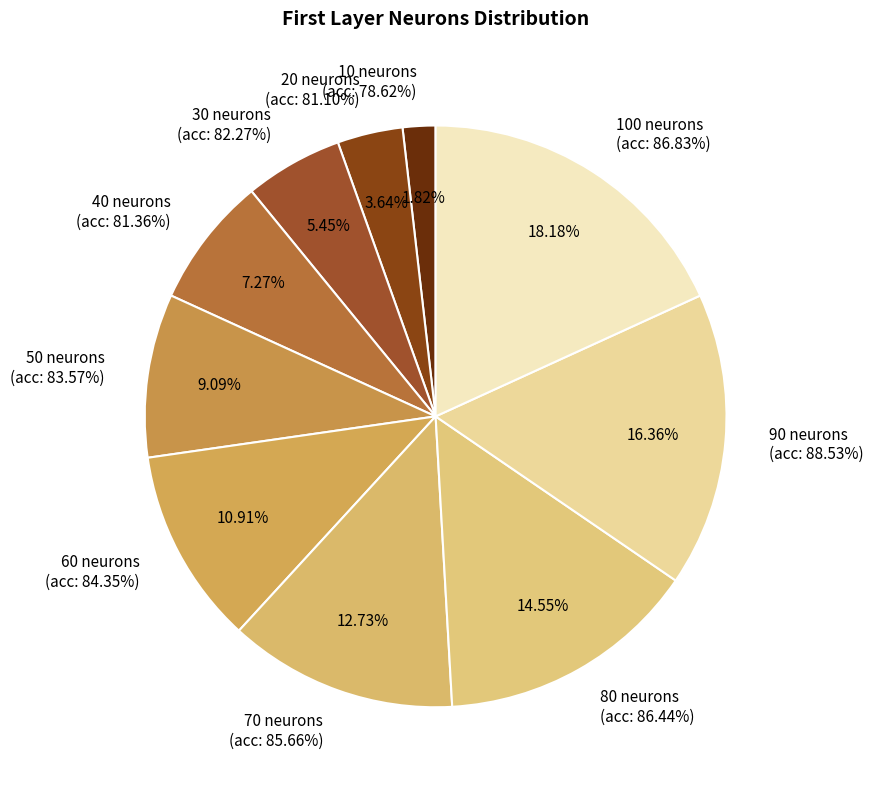

How many slices are in this pie chart?

10